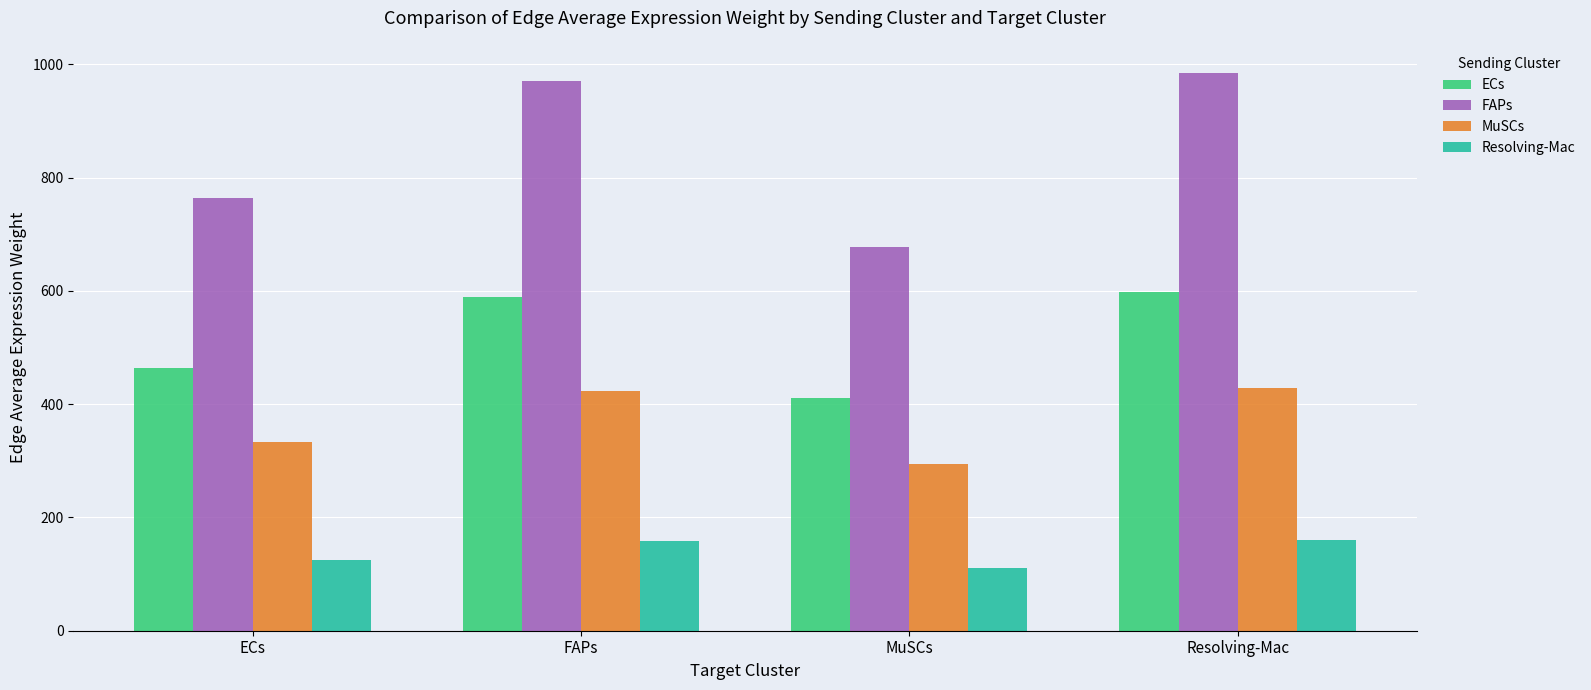

Is the value of MuSCs at FAPs greater than the value of FAPs at FAPs?

No